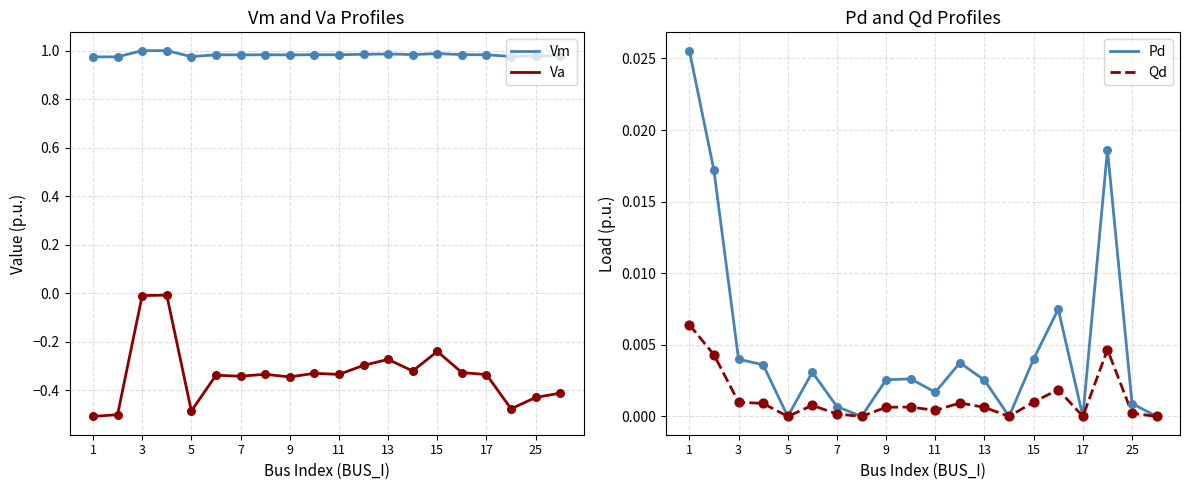

True or false: Vm and Va intersect in this chart.

False